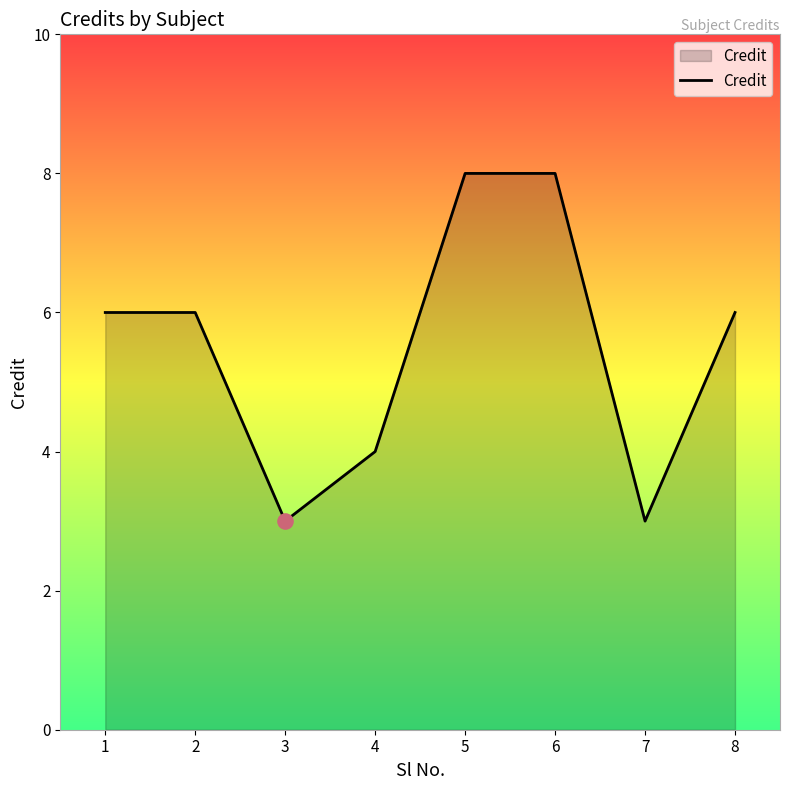

Approximately how many times larger is the value at 4 compared to 1?

0.7